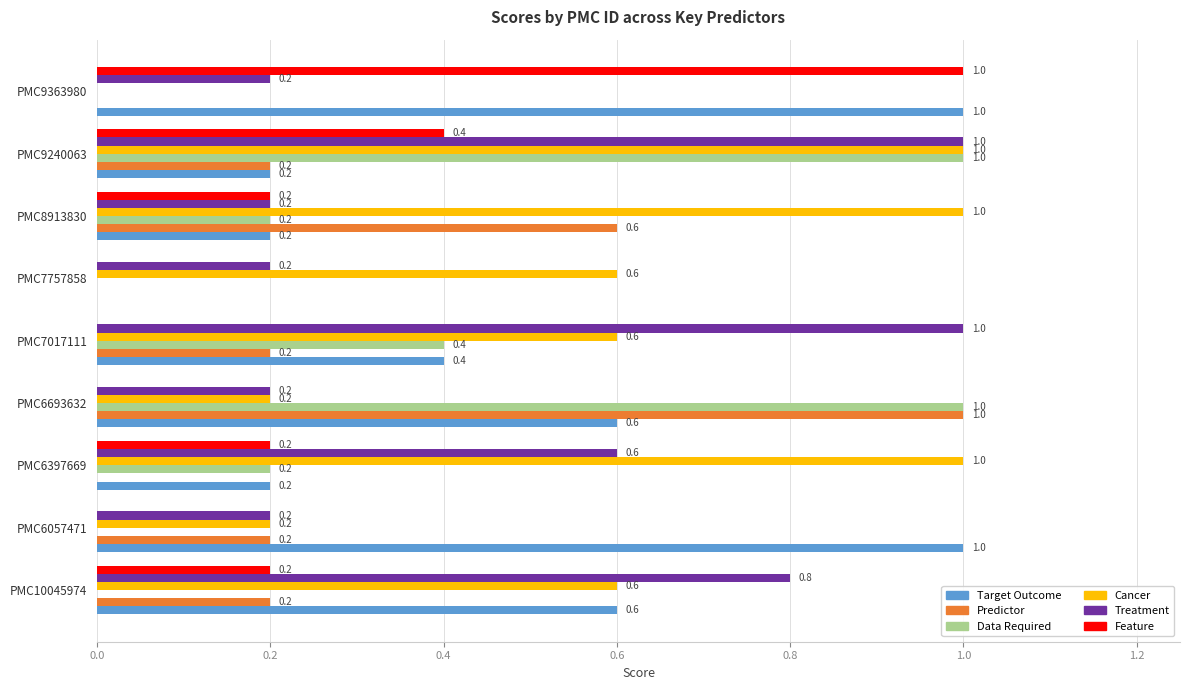

What is the sum of the Cancer values at PMC8913830 and PMC10045974?

1.6